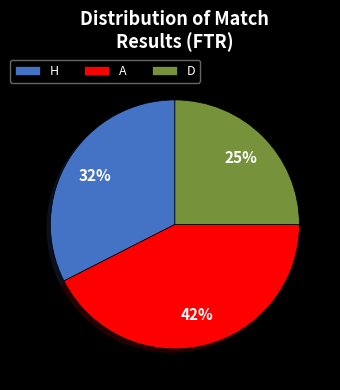

The H slice represents 32% of the pie. True or false?

True